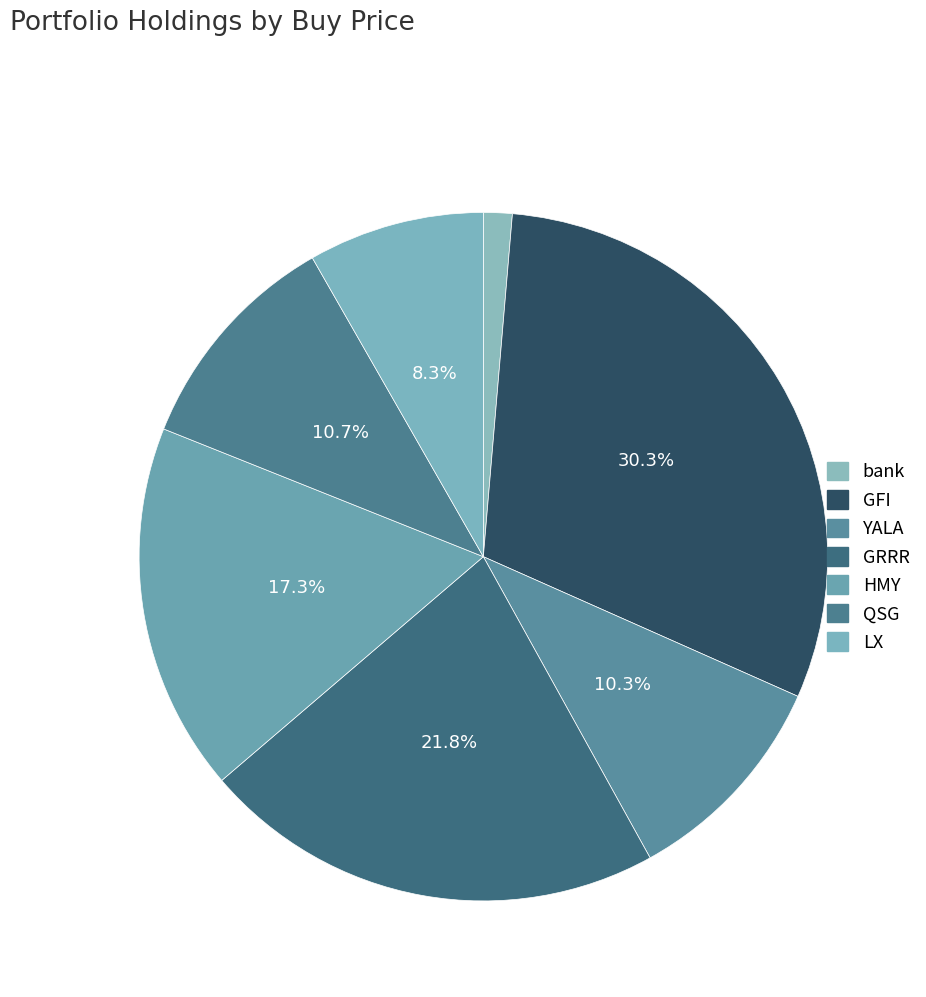

The HMY slice represents 17% of the pie. True or false?

True